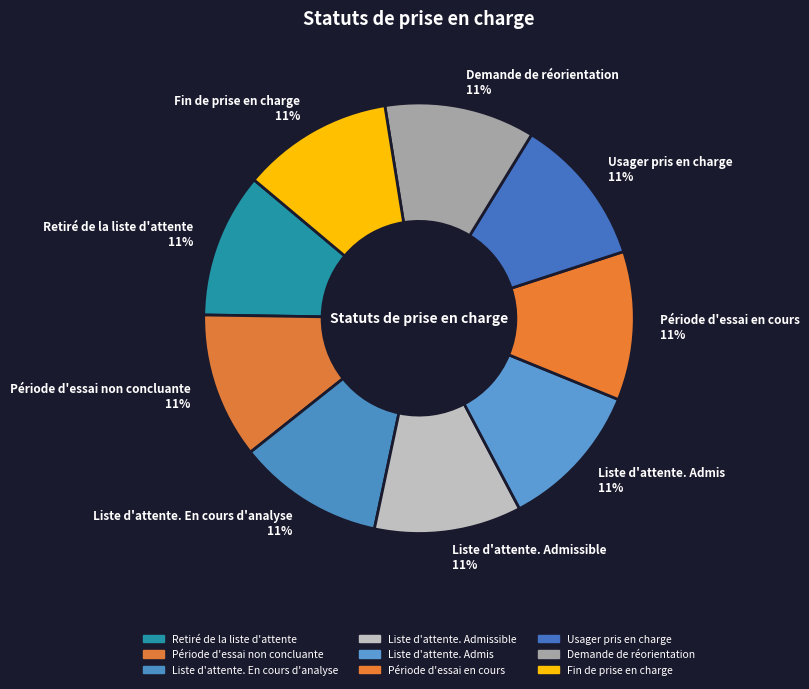

To the nearest percent, what portion does Période d'essai en cours 11% represent?

11%